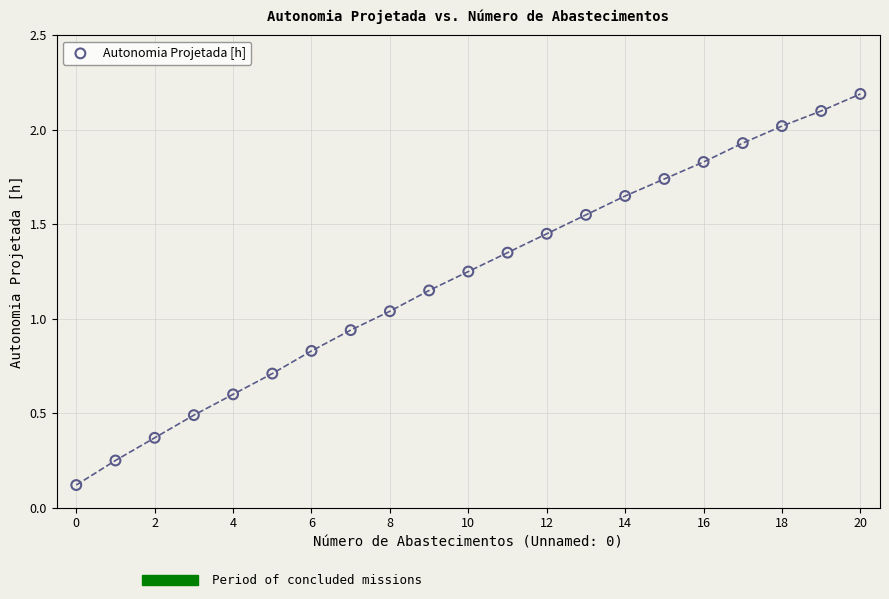

What is the range of Y values (max minus min)?

2.1